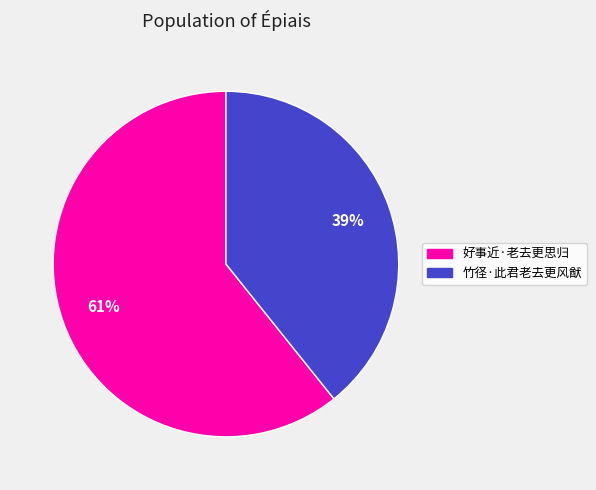

Combined, do 竹径·此君老去更风猷 and 好事近·老去更思归 account for over 50%?

Yes